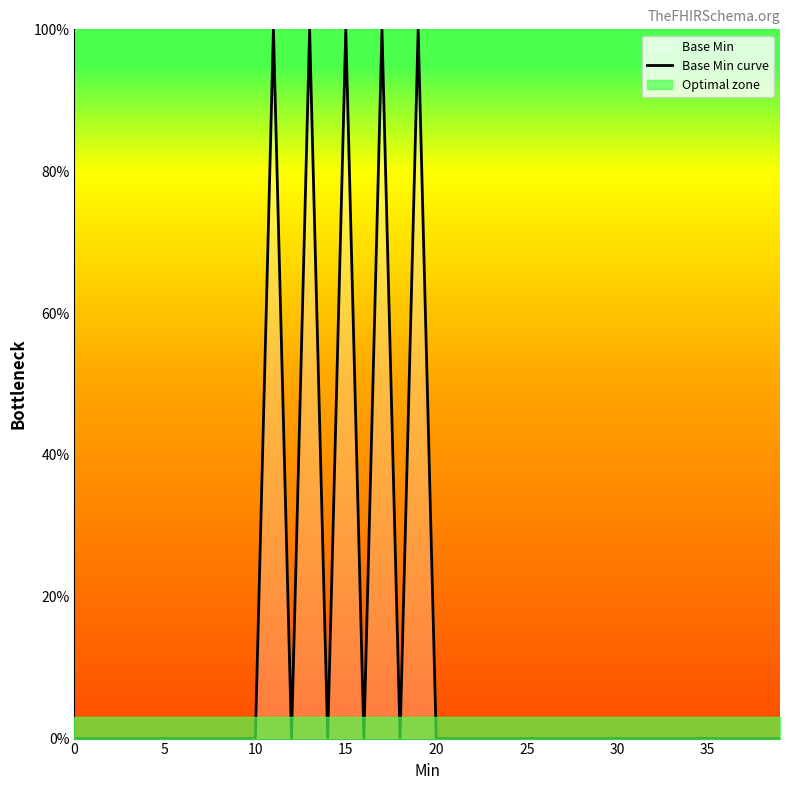

Does the chart have visible grid lines?

No